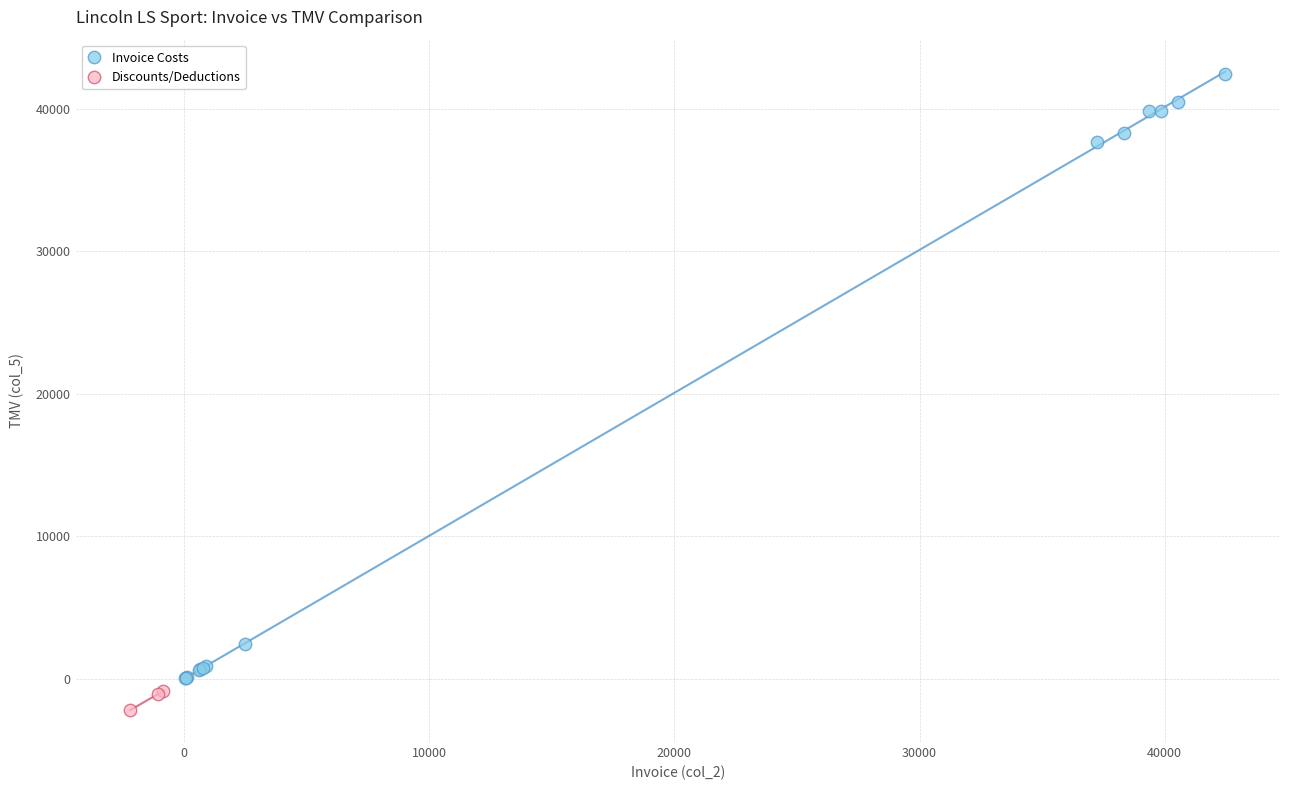

What are all the series names shown in the legend?

Invoice Costs, Discounts/Deductions